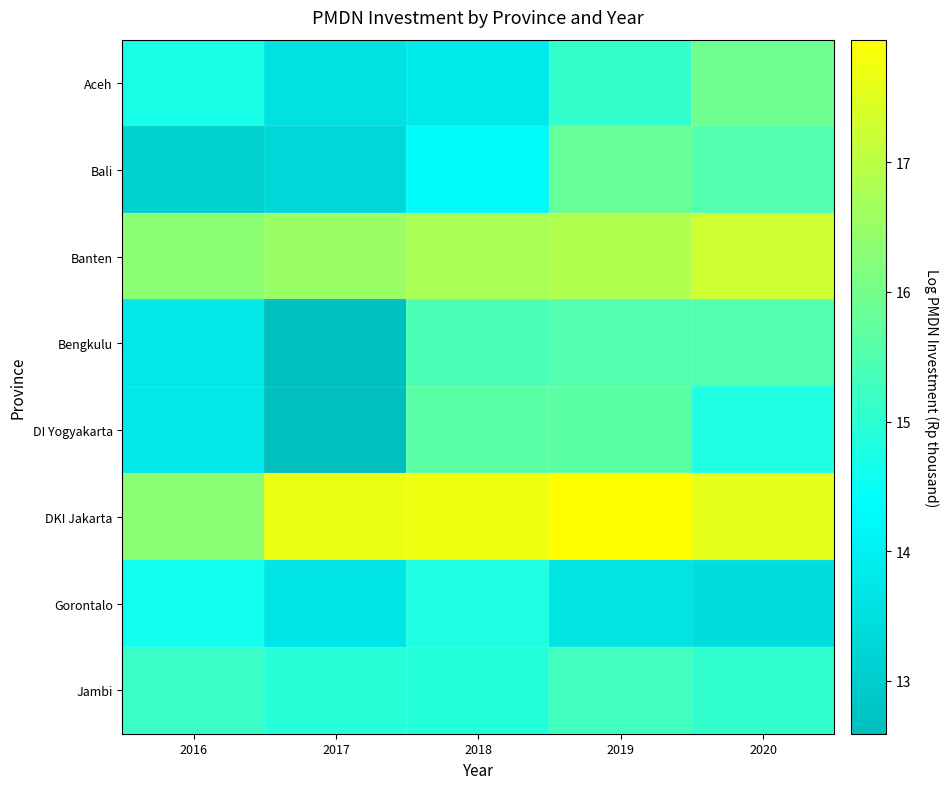

What is the greatest value displayed?

17.9